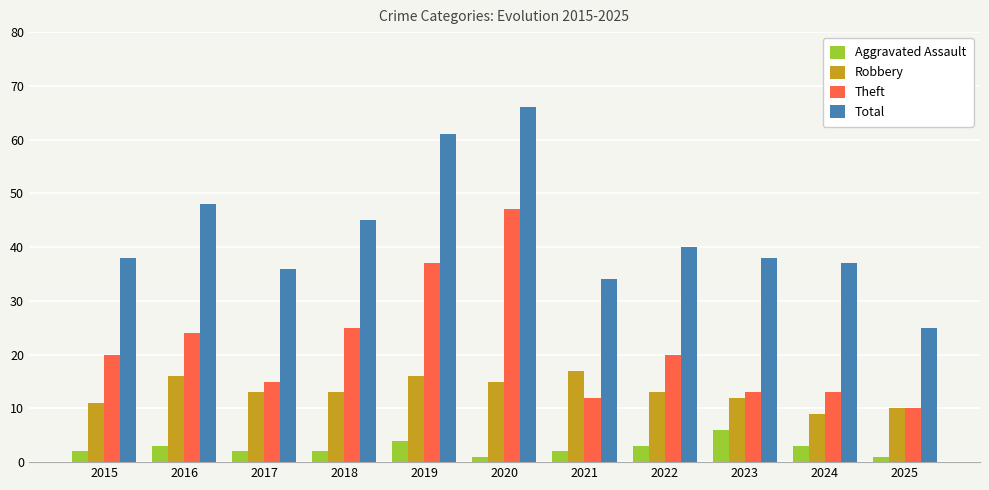

Is the value of Total at 2021 greater than the value of Theft at 2016?

Yes